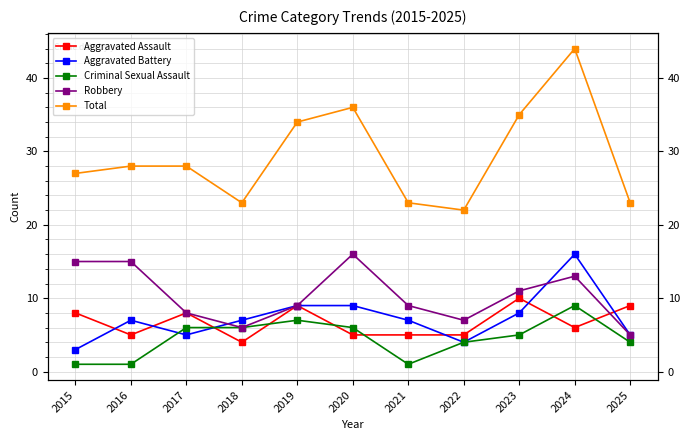

What are all the series names shown in the legend?

Aggravated Assault, Aggravated Battery, Criminal Sexual Assault, Robbery, Total